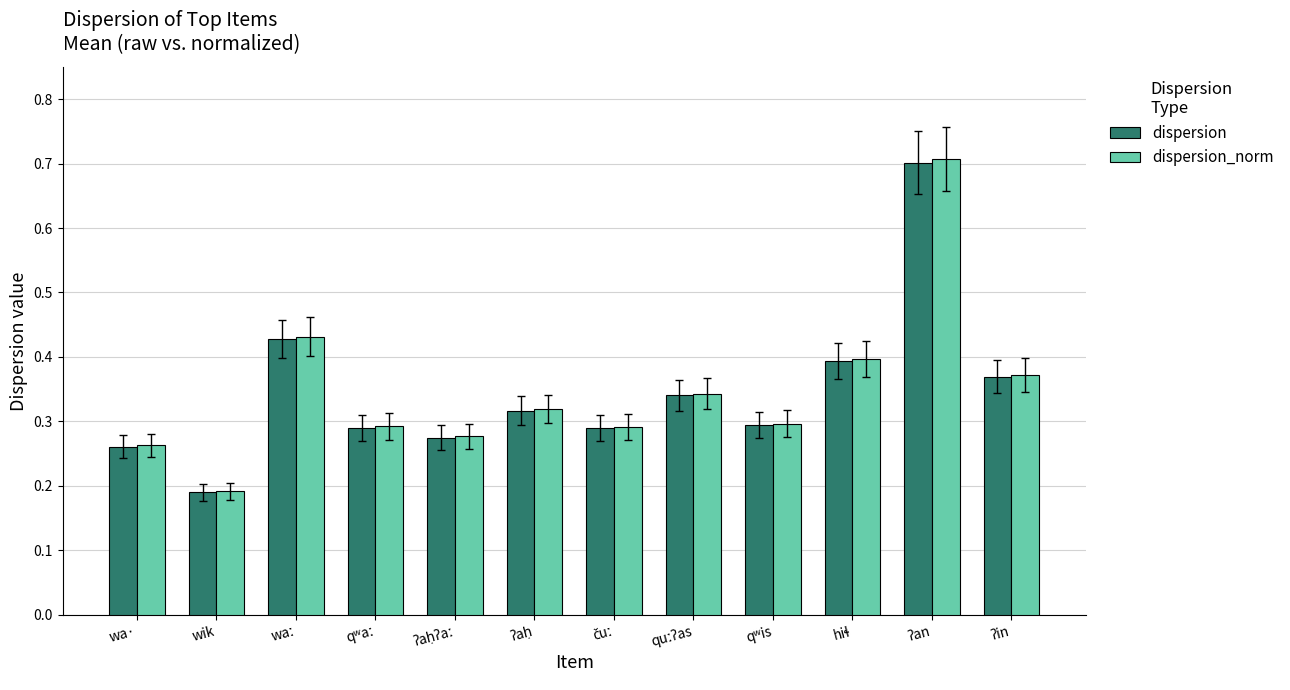

Is it true that dispersion equals 0.4 at wa·?

False